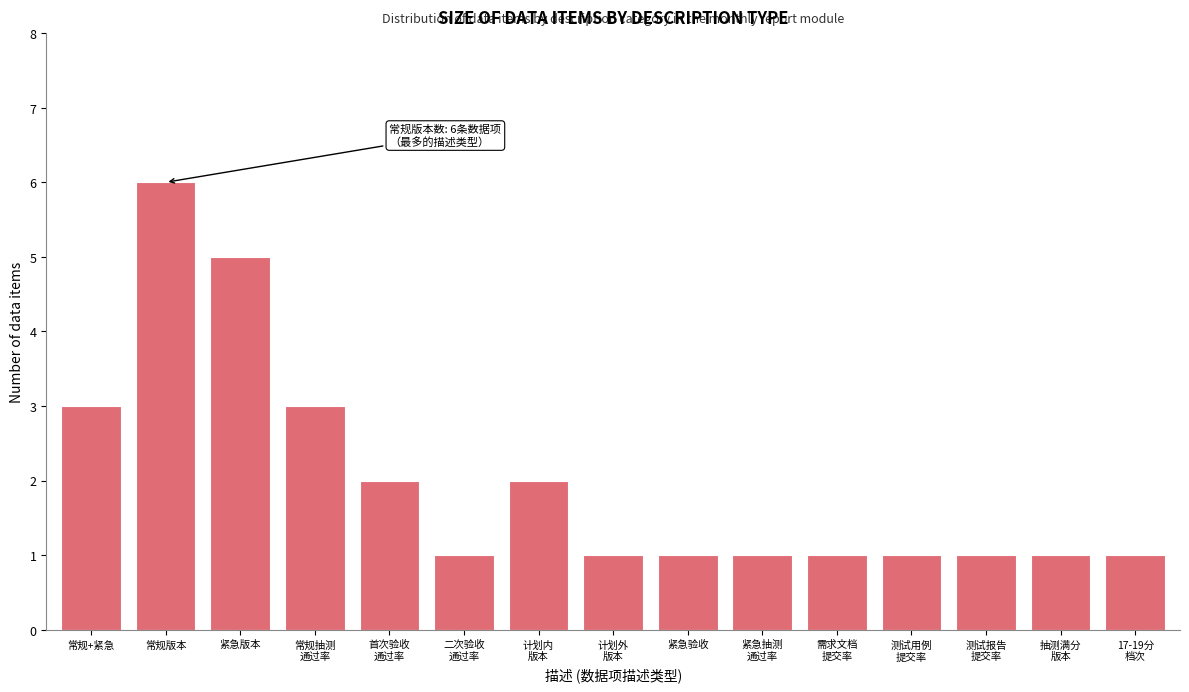

Reading left to right, transcribe all the data shown in this chart.

3	6	5	3	2	1	2	1	1	1	1	1	1	1	1